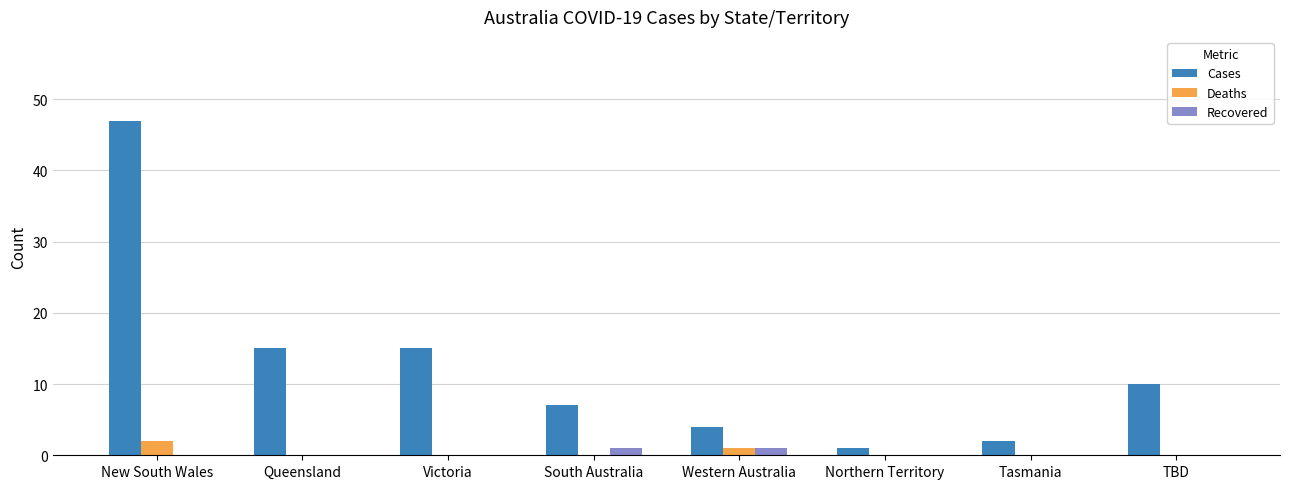

Which series changed the most between Queensland and Tasmania?

Cases